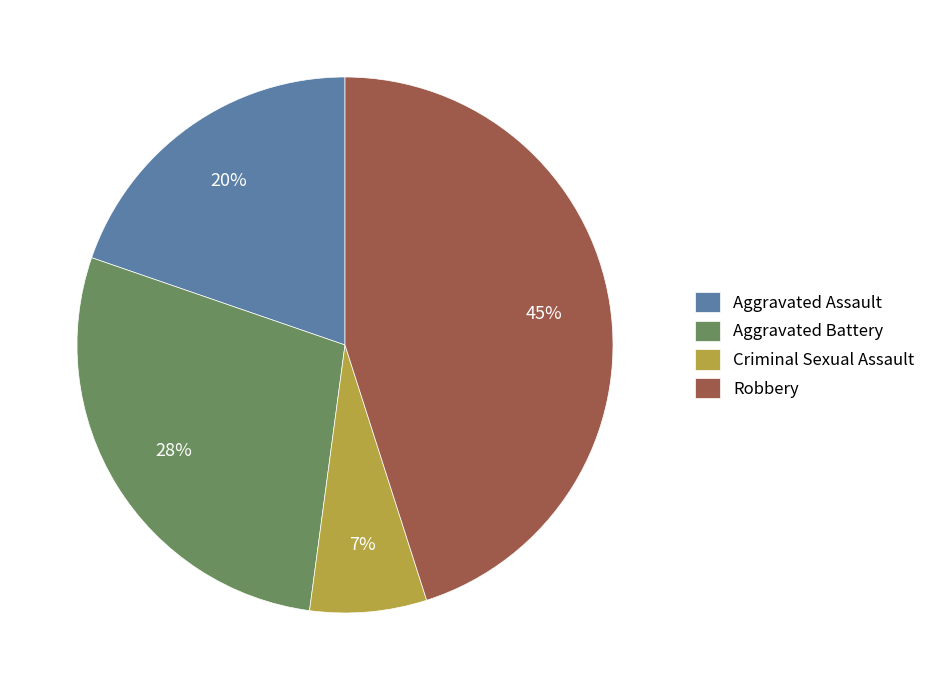

Count the number of slices in the pie.

4